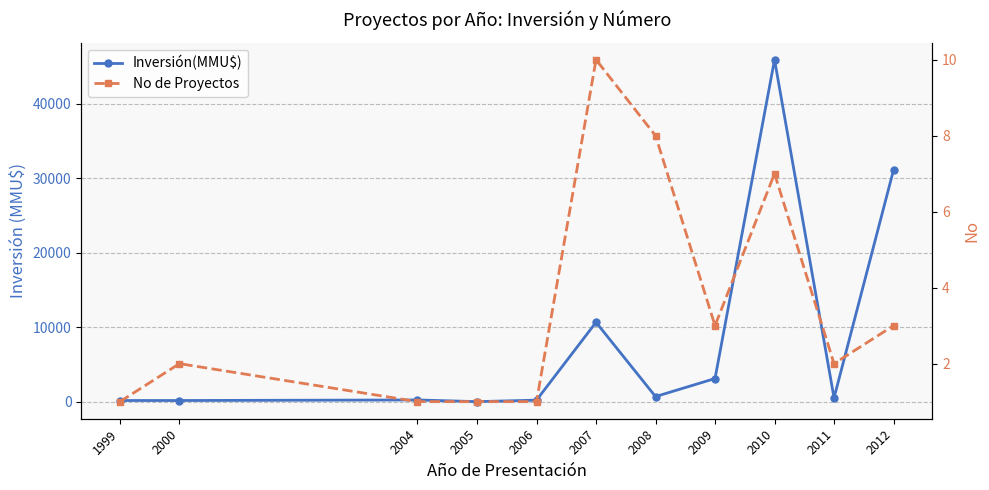

What is the greatest value displayed?

45903